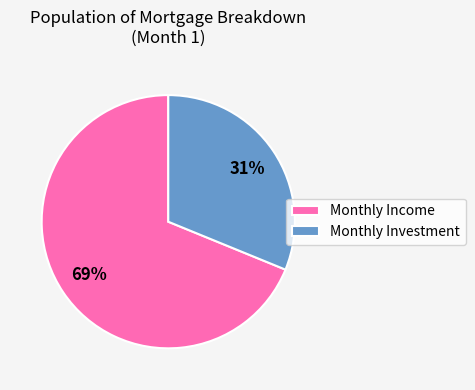

What percentage is the Monthly Income slice, to the nearest percent?

69%